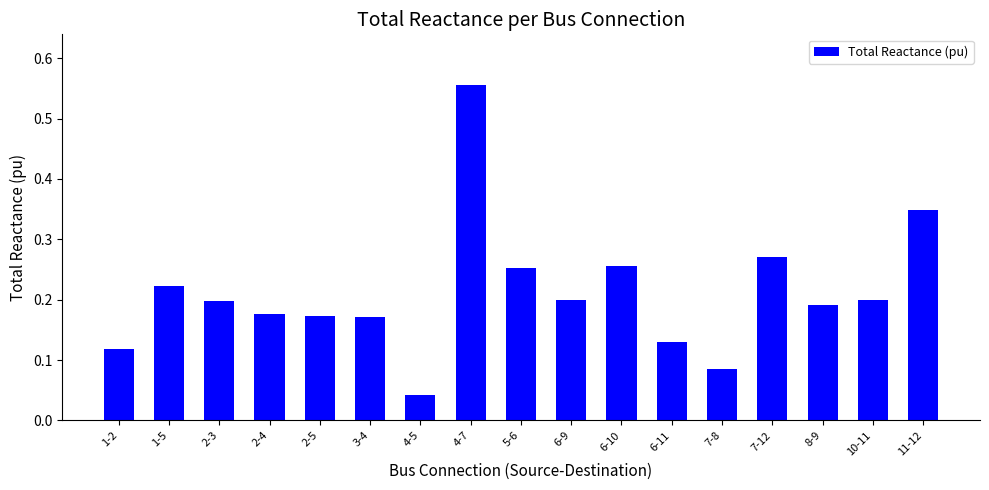

What is the change in value from 2-4 to 11-12?

+0.2